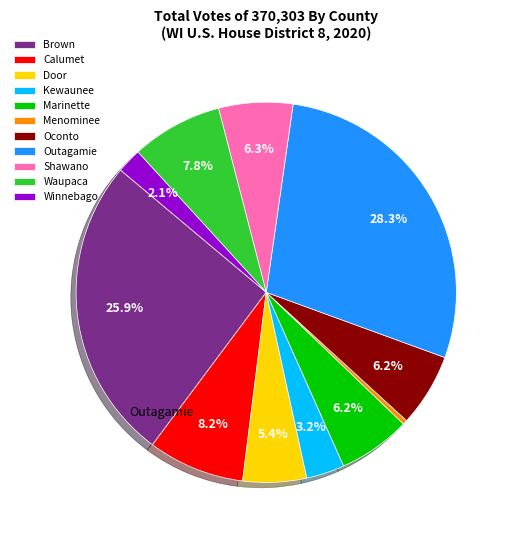

To the nearest percent, what is the difference between the Brown and Winnebago slice percentages?

24%